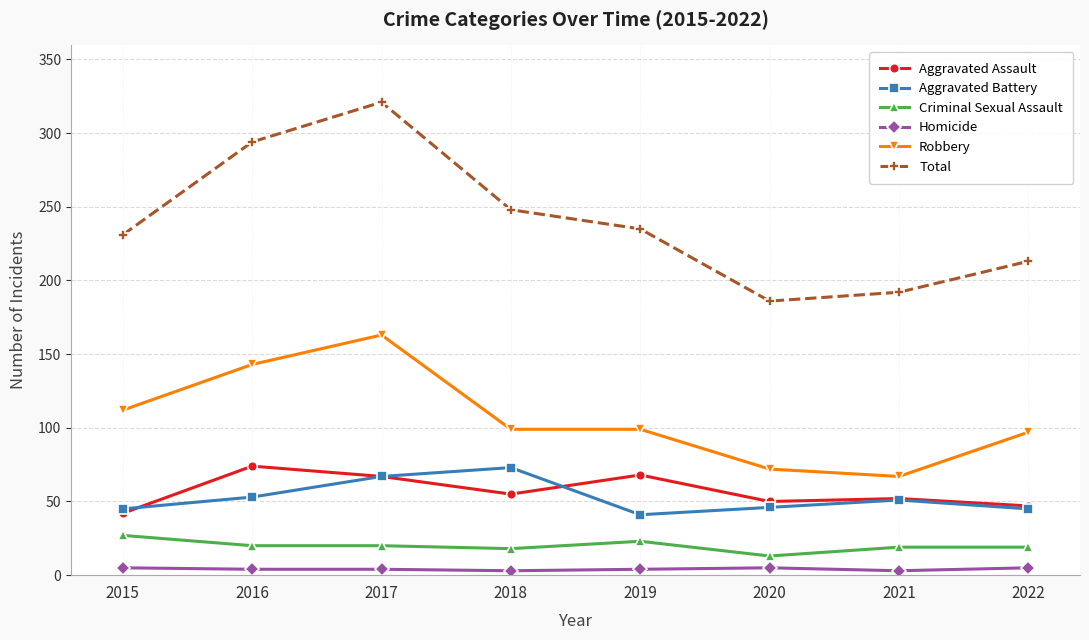

What is the smallest value displayed?

3